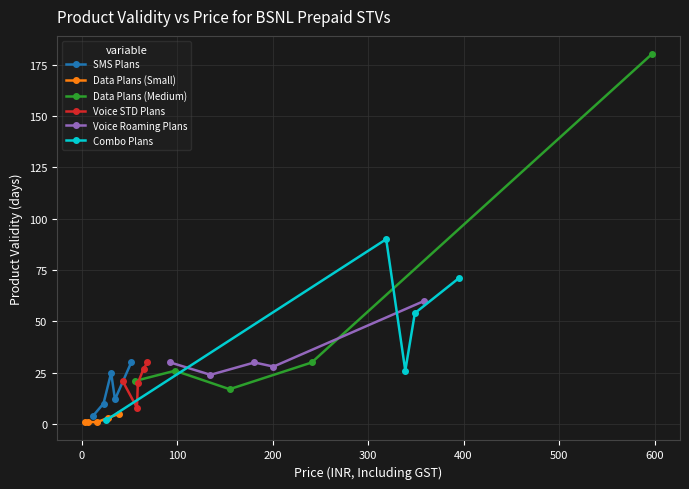

List the series in order of their peak value, lowest first.

Data Plans (Small), SMS Plans, Voice STD Plans, Voice Roaming Plans, Combo Plans, Data Plans (Medium)